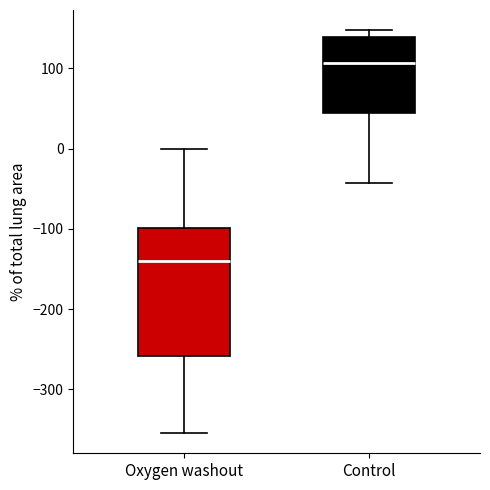

Comparing the boxes themselves (not the whiskers), which one is the tallest?

Oxygen washout